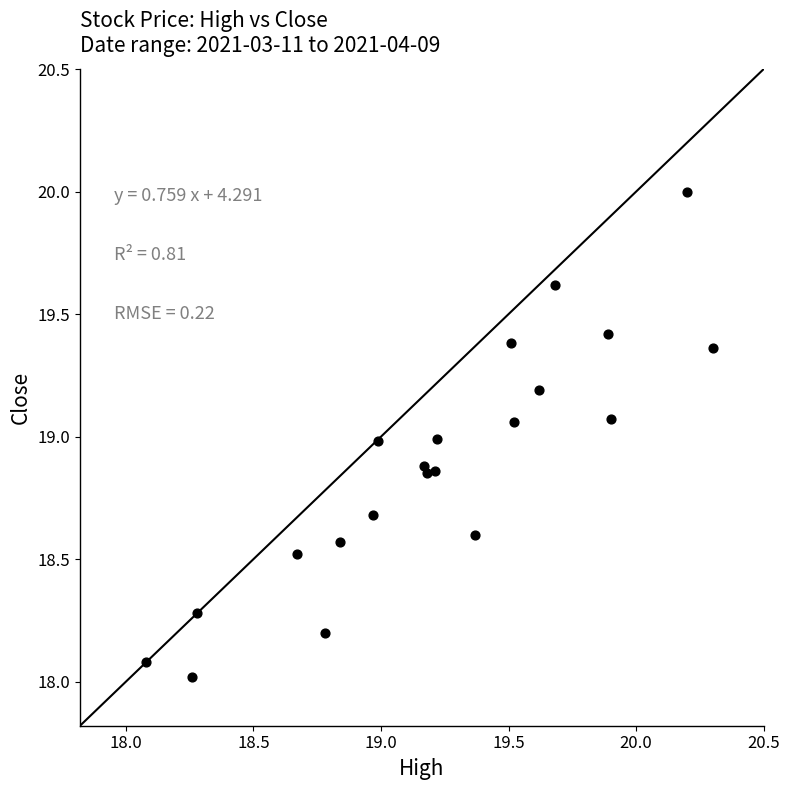

What is the range of X values (max minus min)?

2.2